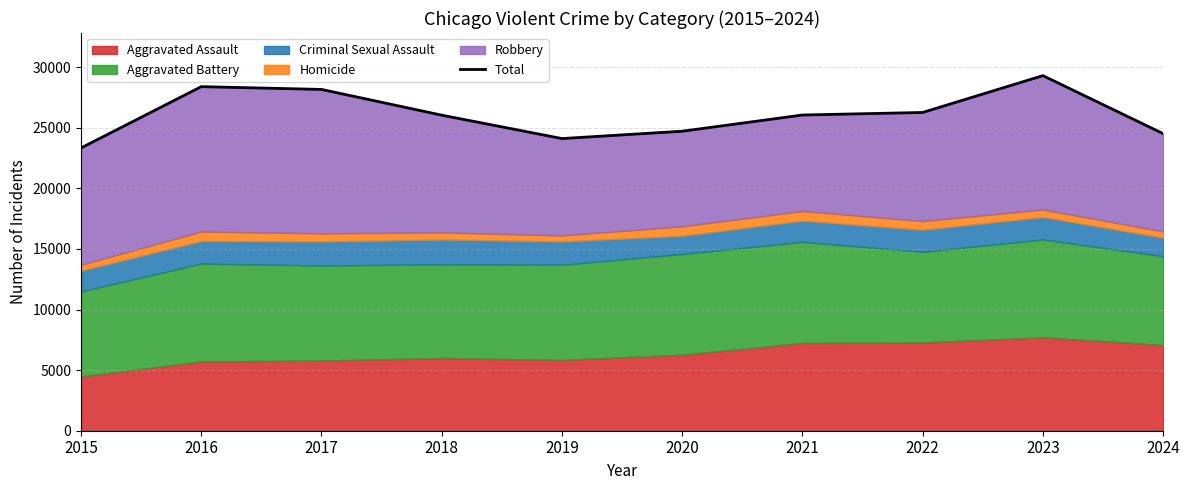

What is the average value?

26094